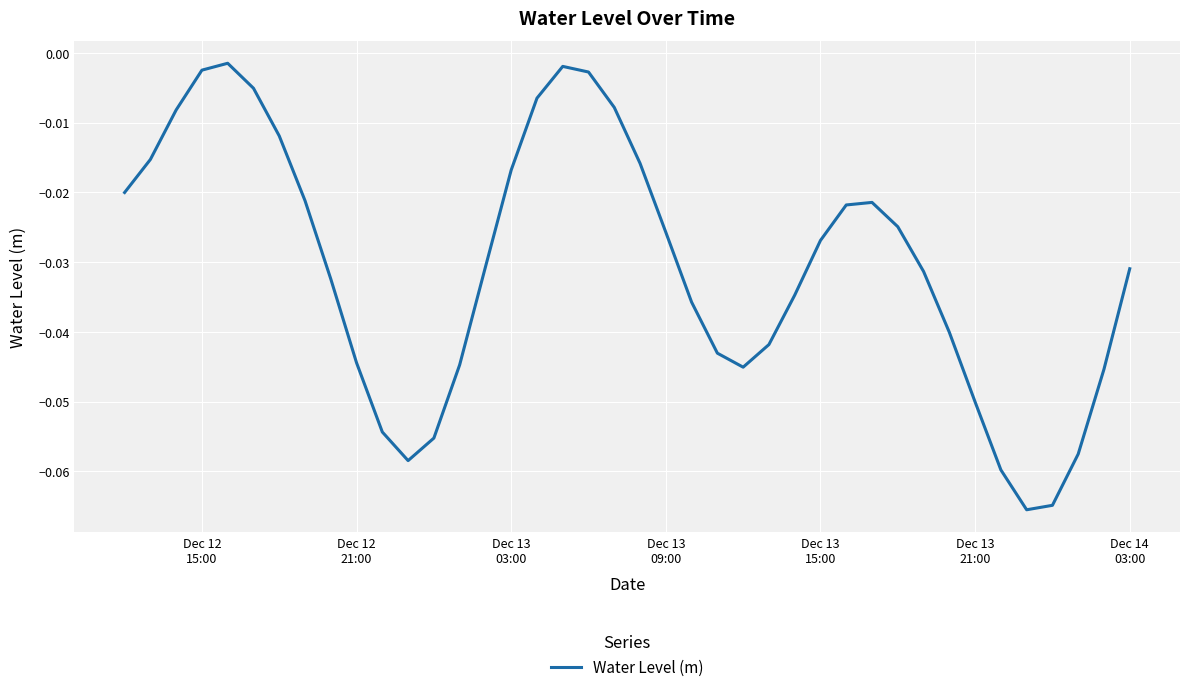

True or false: there are more than 1 points higher than both neighbors.

True